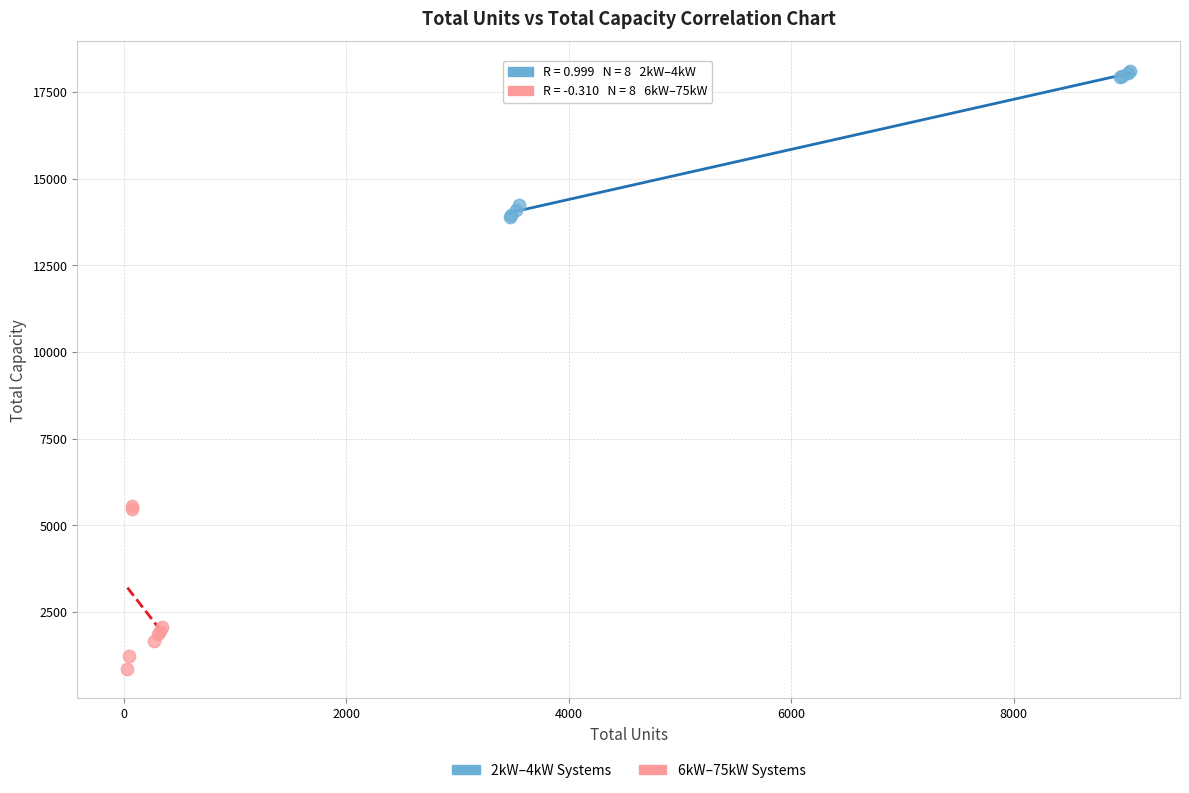

Which series contains the highest Y value?

2kW–4kW Systems